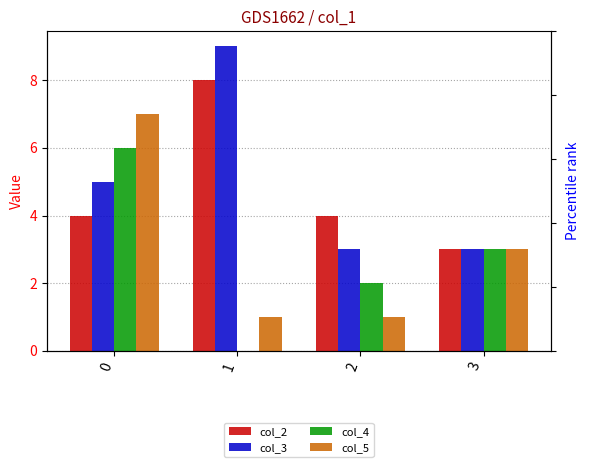

What is the difference between the highest and lowest values at 2?

3